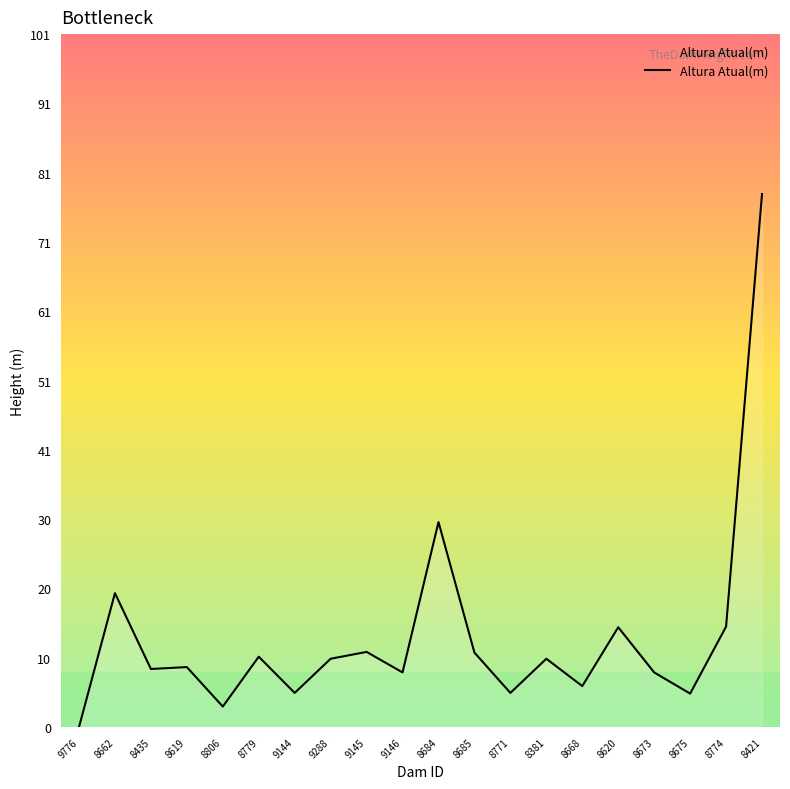

Is this an area chart (filled region under the line)?

No